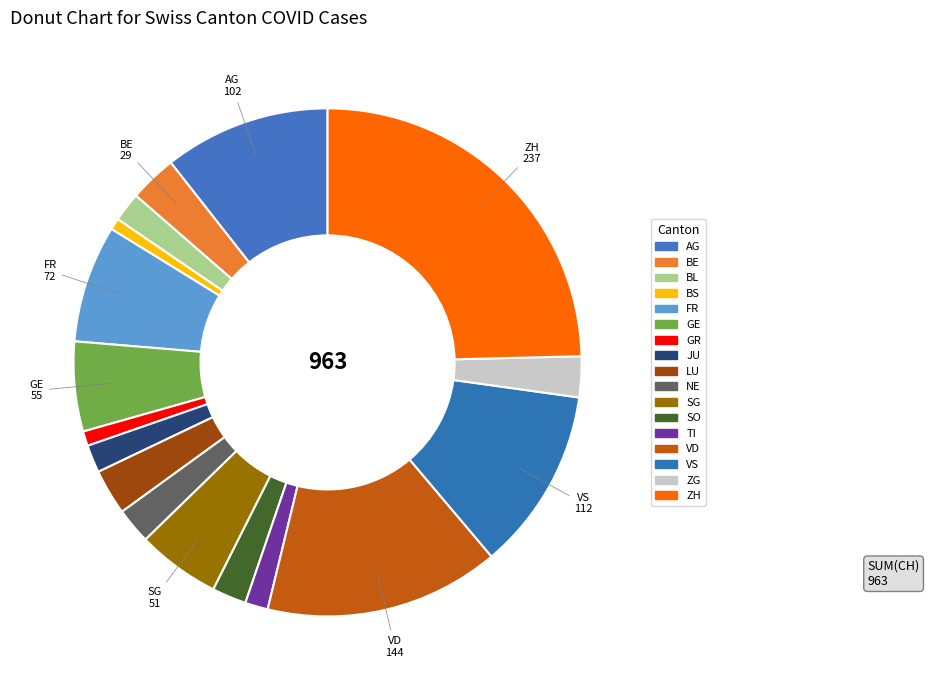

The ZH slice represents 10% of the pie. True or false?

False